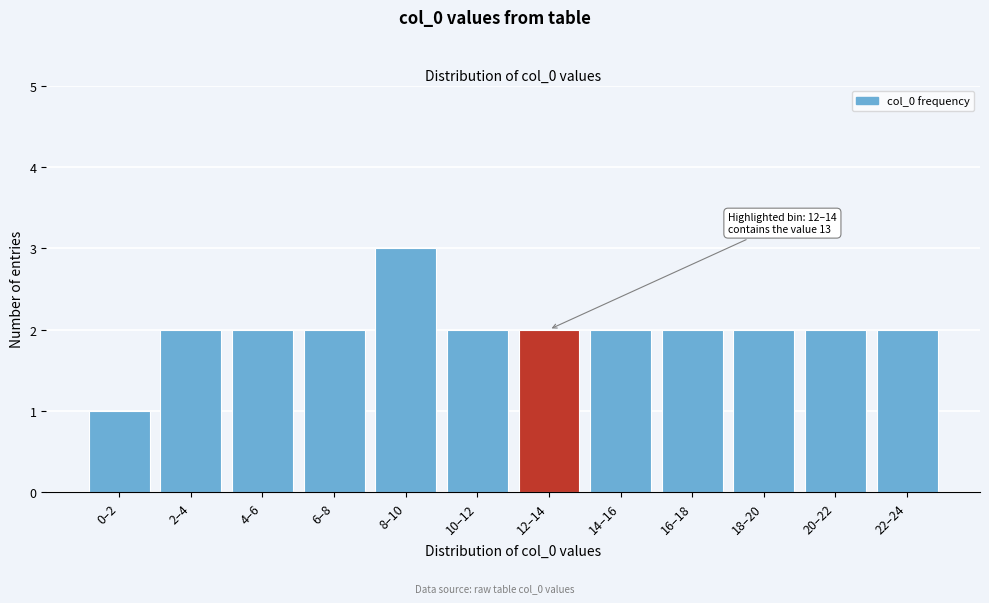

Reading left to right, extract all data points from this chart.

0–2=1	2–4=2	4–6=2	6–8=2	8–10=3	10–12=2	12–14=2	14–16=2	16–18=2	18–20=2	20–22=2	22–24=2